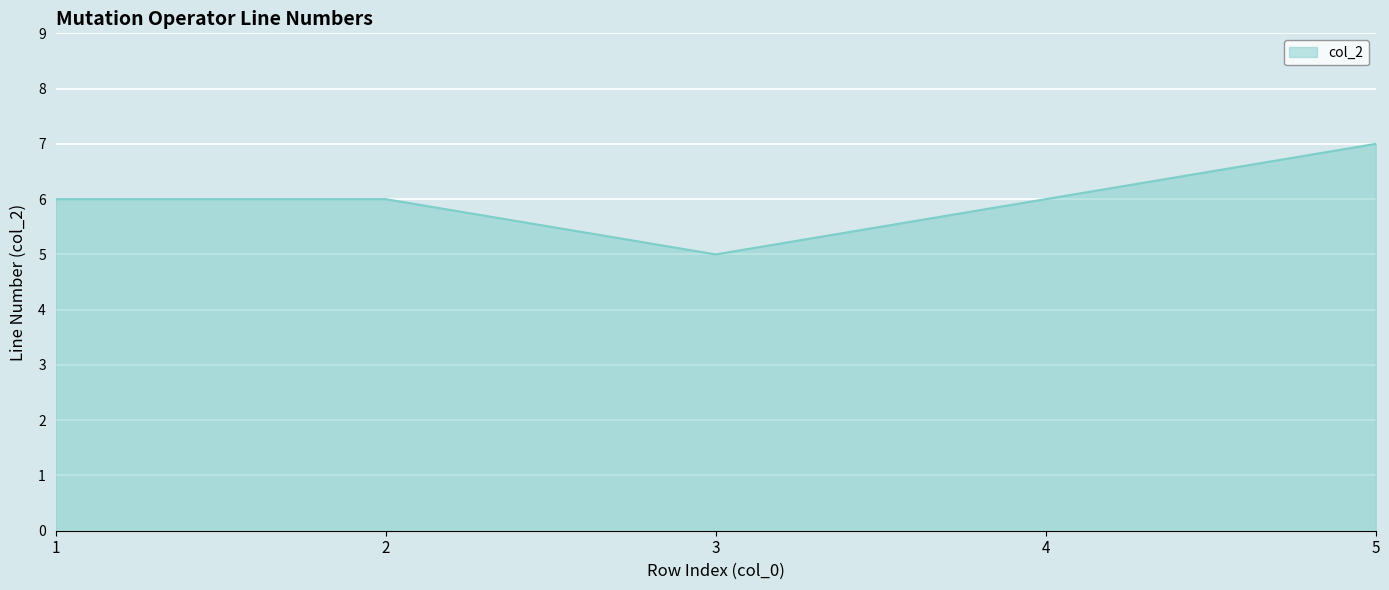

Approximately how many times larger is the value at 4 compared to 2?

1.0